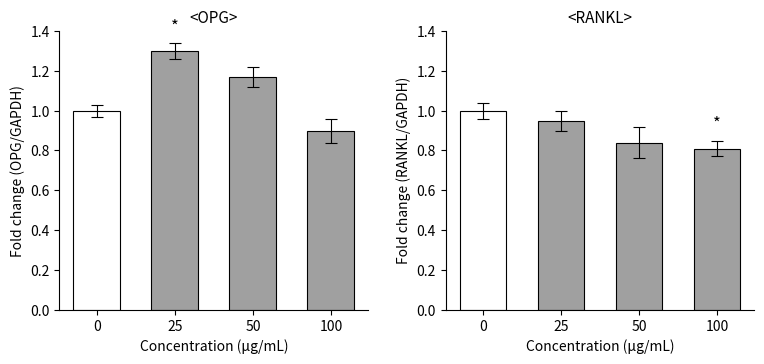

Count the number of data series in this chart.

2